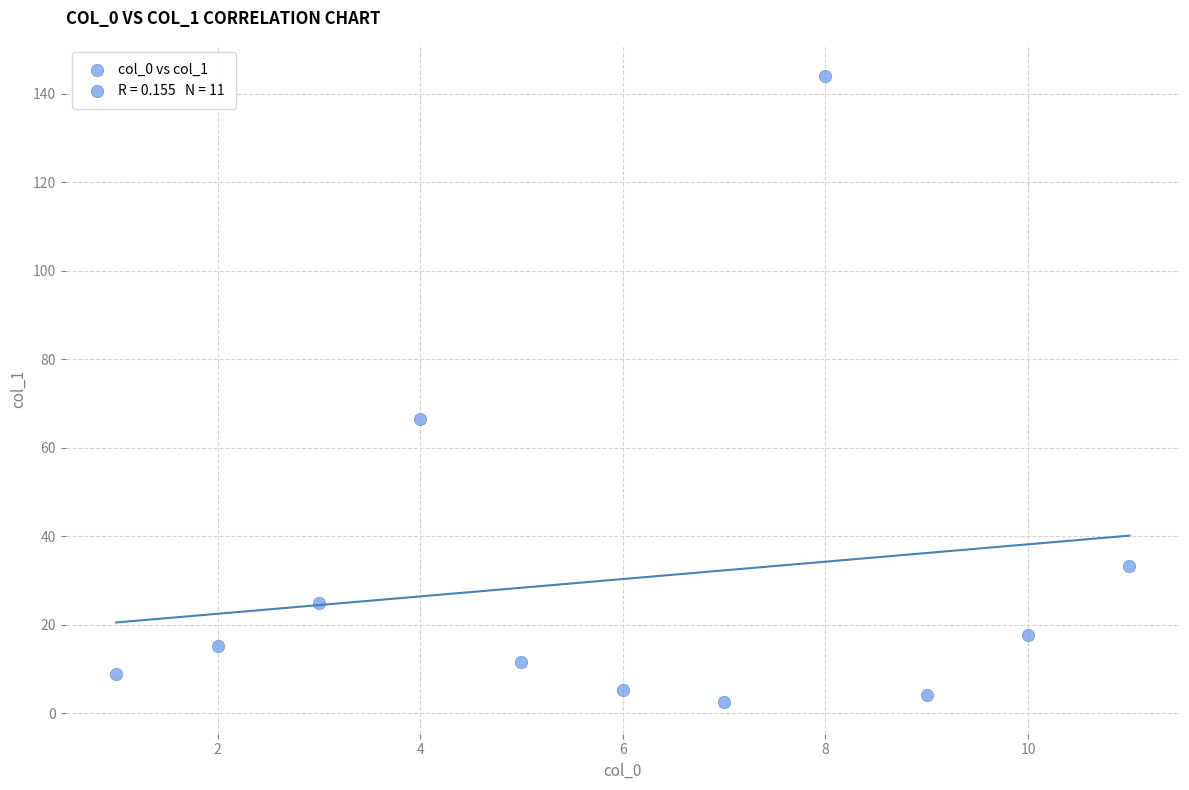

What Y value in the scatter plot is closest to 73?

66.5